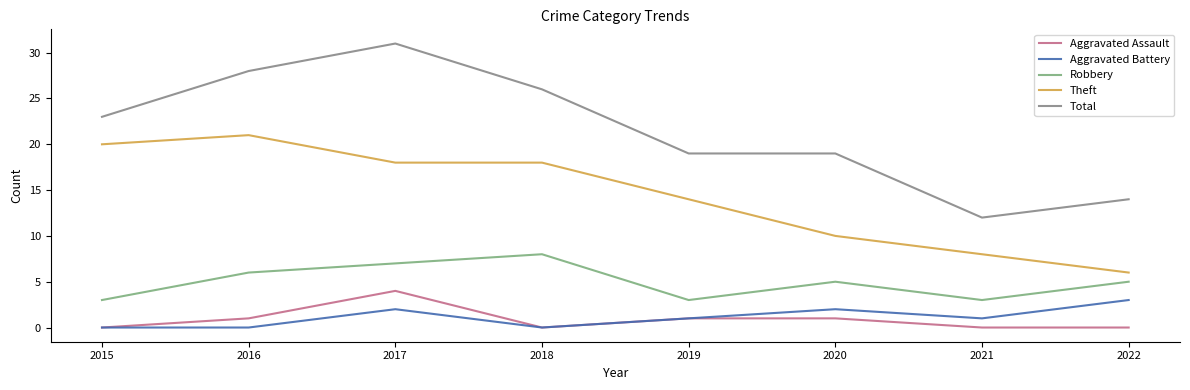

Is the value of Total at 2019 greater than the value of Theft at 2017?

Yes